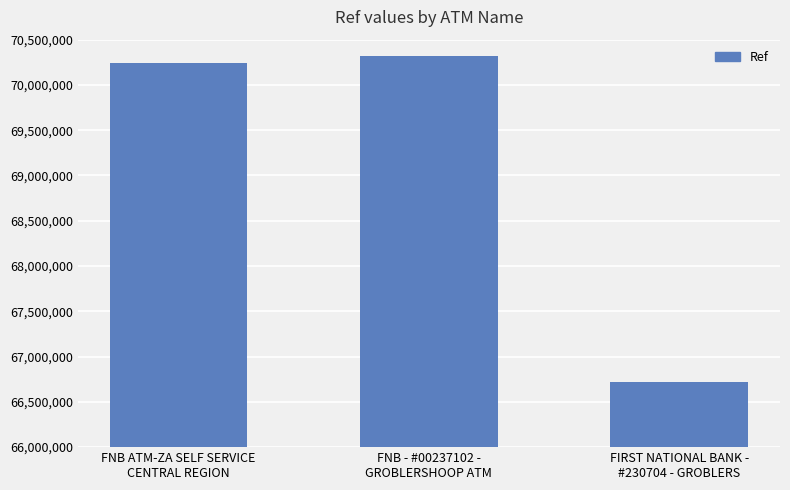

Is it true that the value at FNB ATM-ZA SELF SERVICE
CENTRAL REGION is 70243334?

True